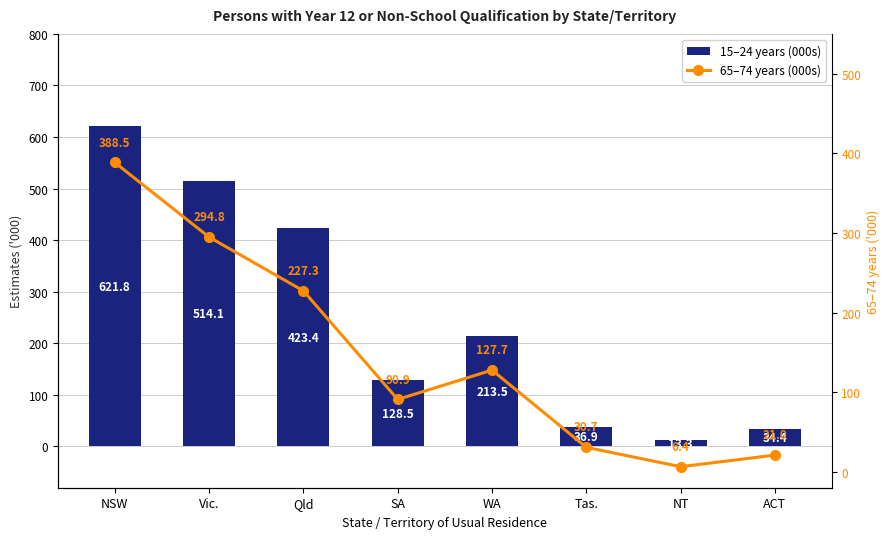

Which series has the largest total across all categories?

15–24 years (000s)